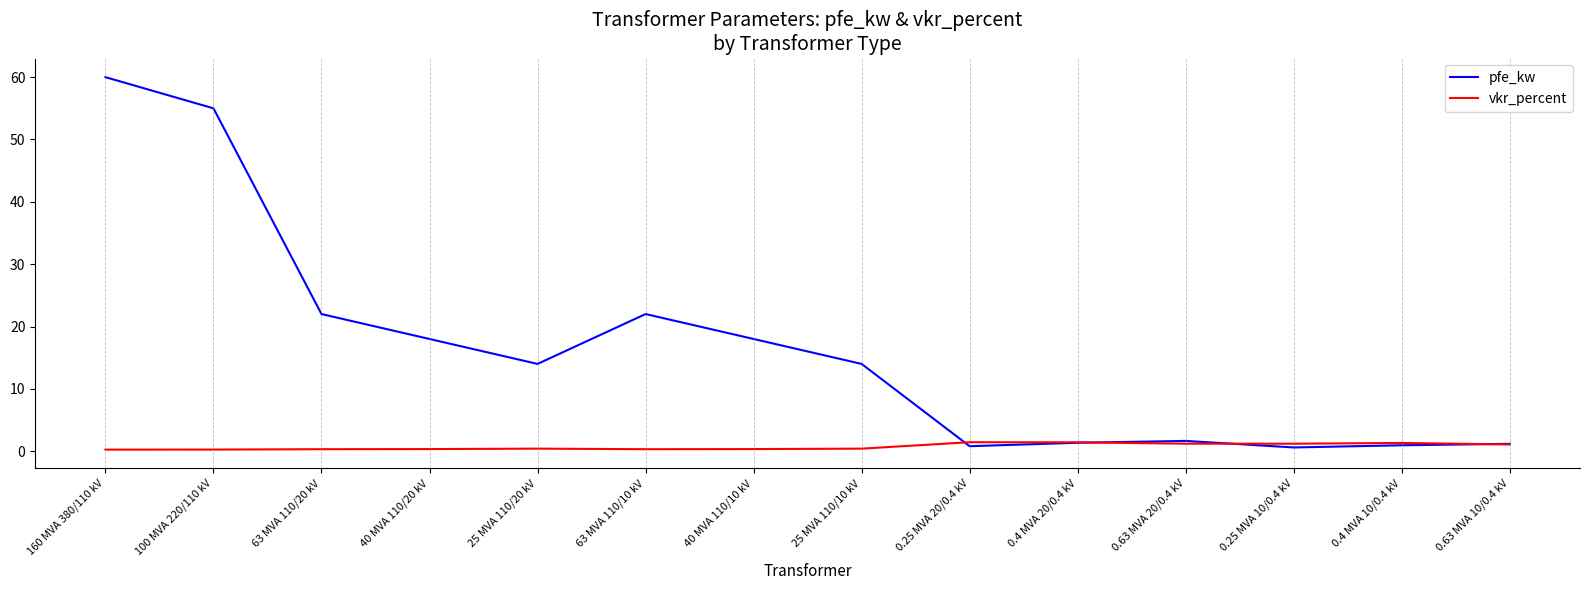

What are all the series names shown in the legend?

pfe_kw, vkr_percent